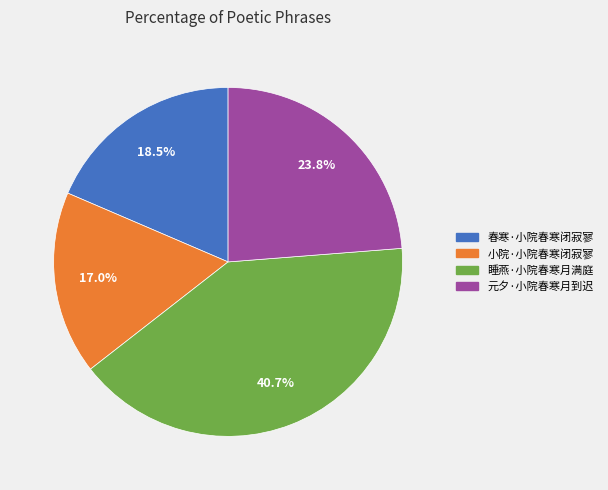

To the nearest percent, what portion does 睡燕·小院春寒月满庭 represent?

41%